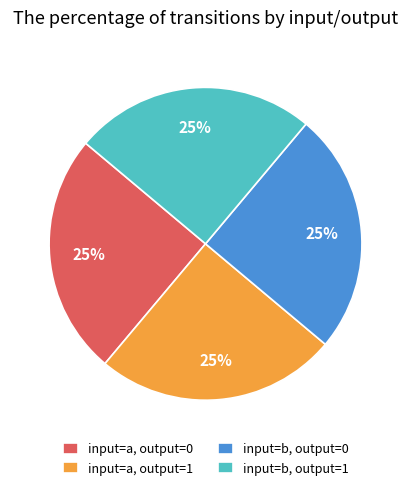

To the nearest percent, what portion does input=a, output=1 represent?

25%